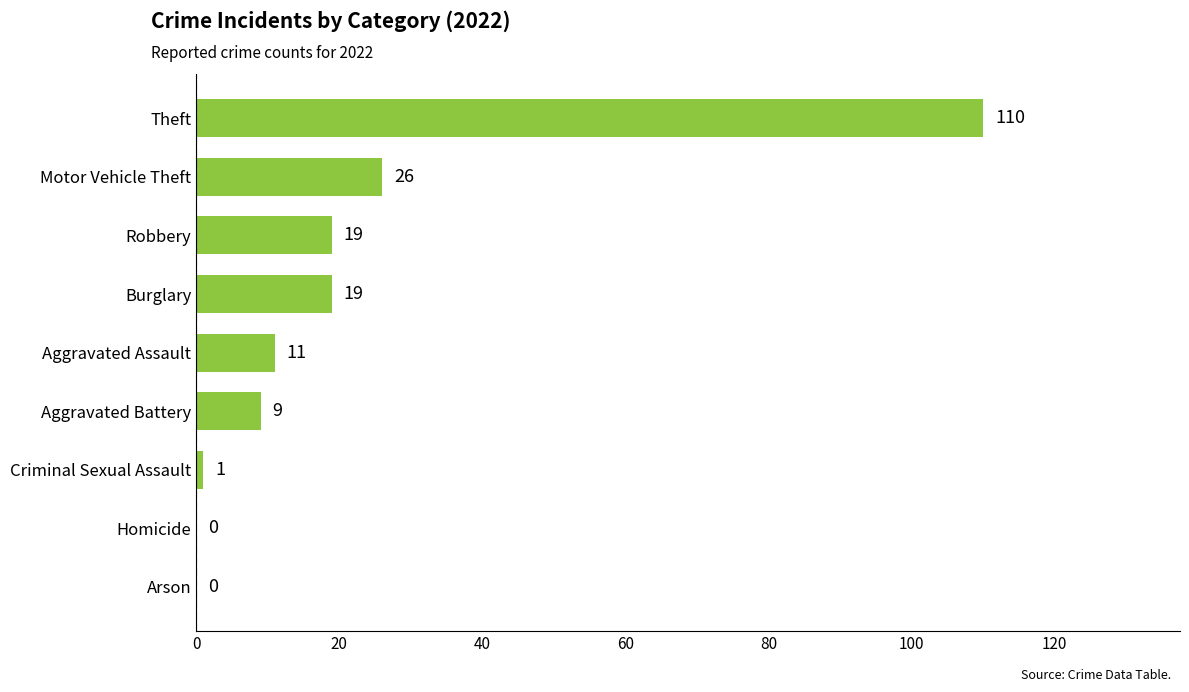

What is the greatest value displayed?

110